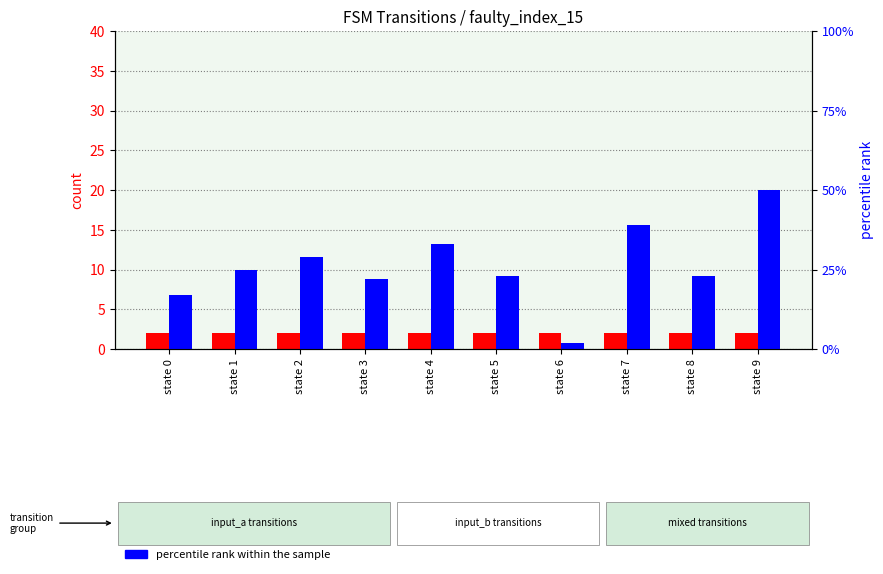

What is the lowest value of the percentile rank within the sample series?

2